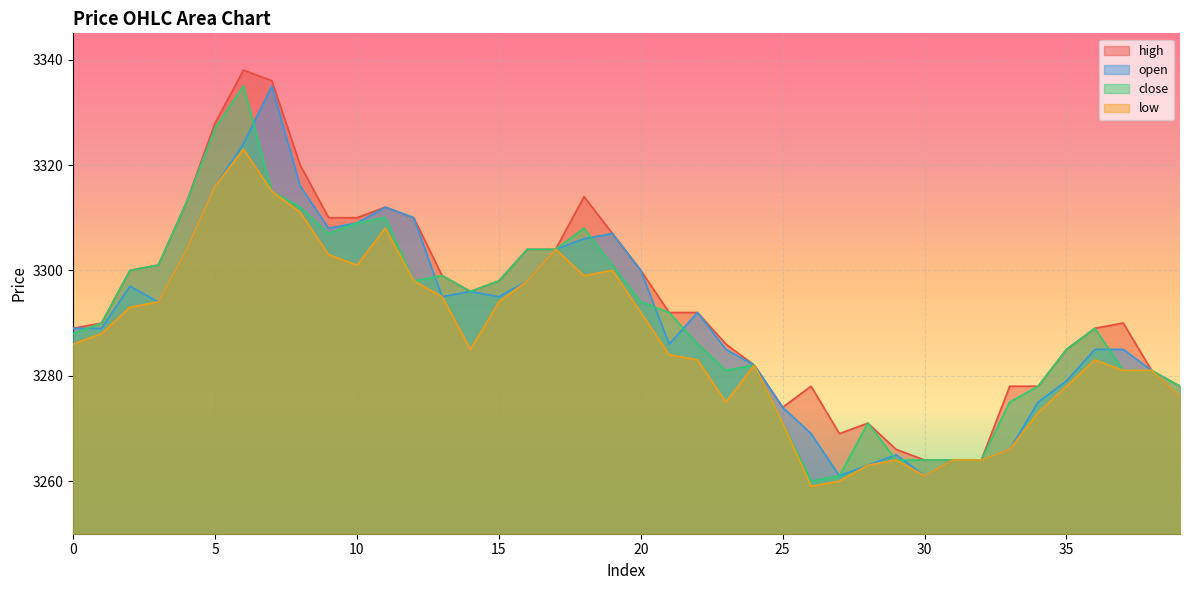

What is the value of the low point at the 11th from the left?

3301